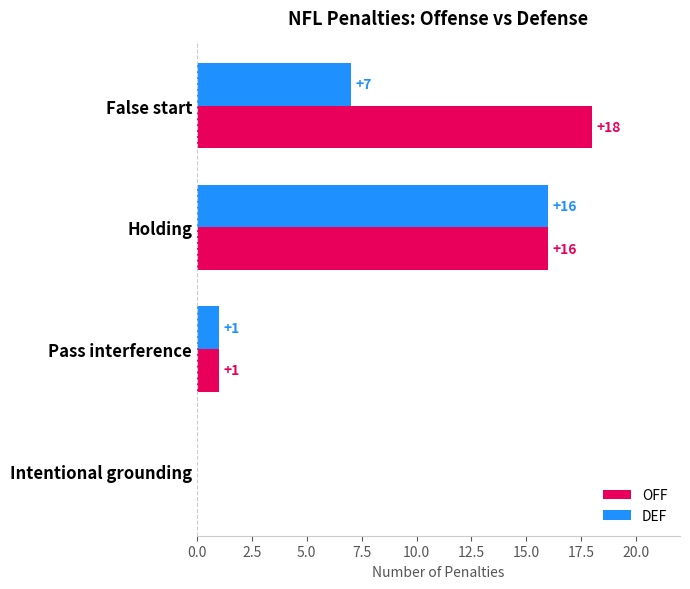

What is the sum of the DEF values at Holding and False start?

23